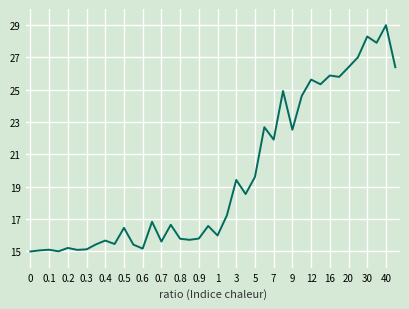

What is the smallest value displayed?

15.0